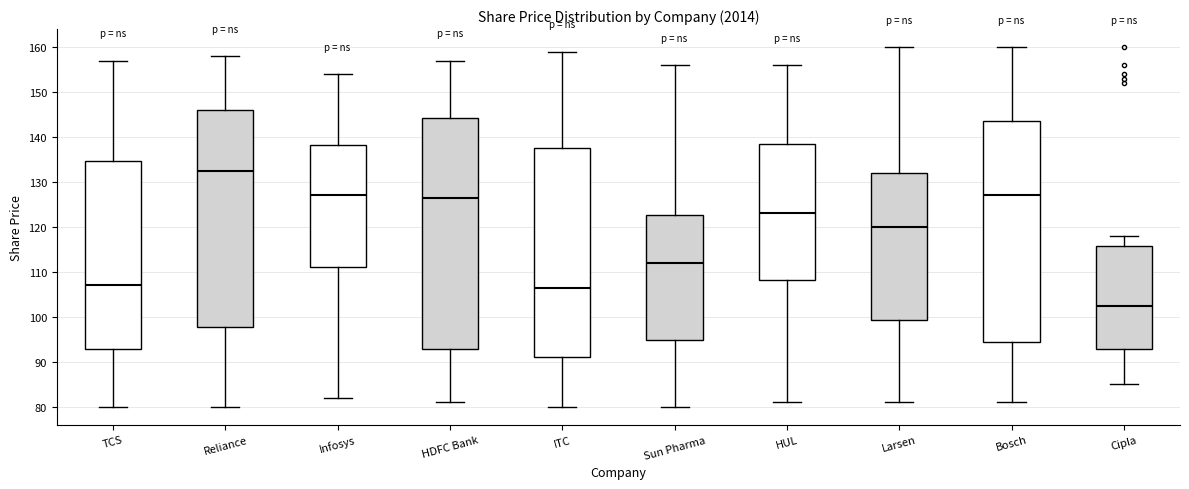

Reading left to right, transcribe this box plot: for each box, give where its median line is, the range the box spans, and where its two whiskers end, as read against the y-axis. The values are not printed on the chart, so give them approximately, as read against the axis.

TCS: median 107, box 93 to 135, whiskers 80 to 157
Reliance: median 133, box 98 to 146, whiskers 80 to 158
Infosys: median 127, box 111 to 138, whiskers 82 to 154
HDFC Bank: median 127, box 93 to 144, whiskers 81 to 157
ITC: median 107, box 91 to 138, whiskers 80 to 159
Sun Pharma: median 112, box 95 to 123, whiskers 80 to 156
HUL: median 123, box 108 to 139, whiskers 81 to 156
Larsen: median 120, box 99 to 132, whiskers 81 to 160
Bosch: median 127, box 95 to 144, whiskers 81 to 160
Cipla: median 103, box 93 to 116, whiskers 85 to 118